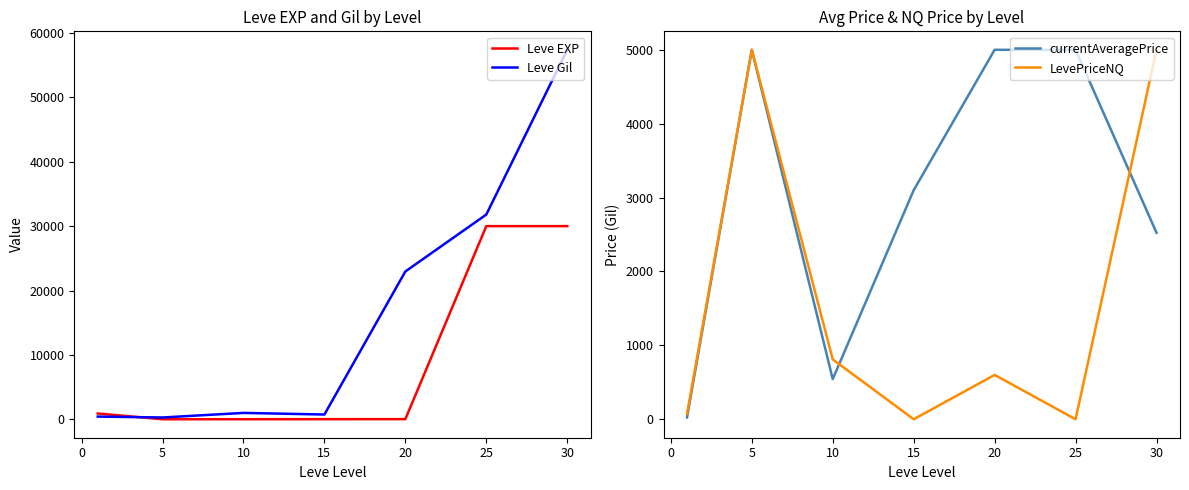

The value of currentAveragePrice at 15 is 4806.4. True or false?

False